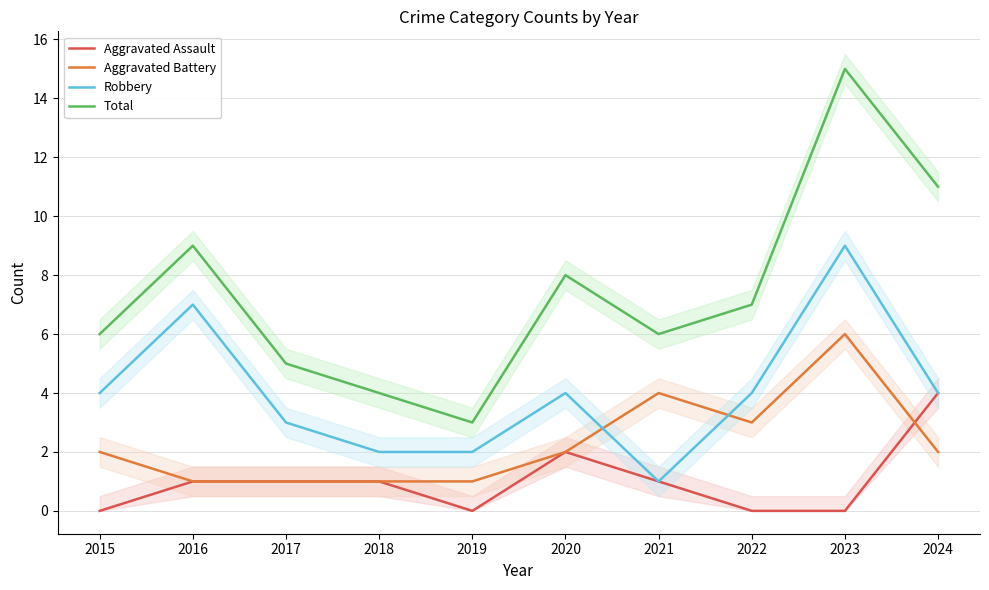

Reading left to right, what are all the values shown in this chart?

Aggravated Assault: 0	1	1	1	0	2	1	0	0	4
Aggravated Battery: 2	1	1	1	1	2	4	3	6	2
Robbery: 4	7	3	2	2	4	1	4	9	4
Total: 6	9	5	4	3	8	6	7	15	11